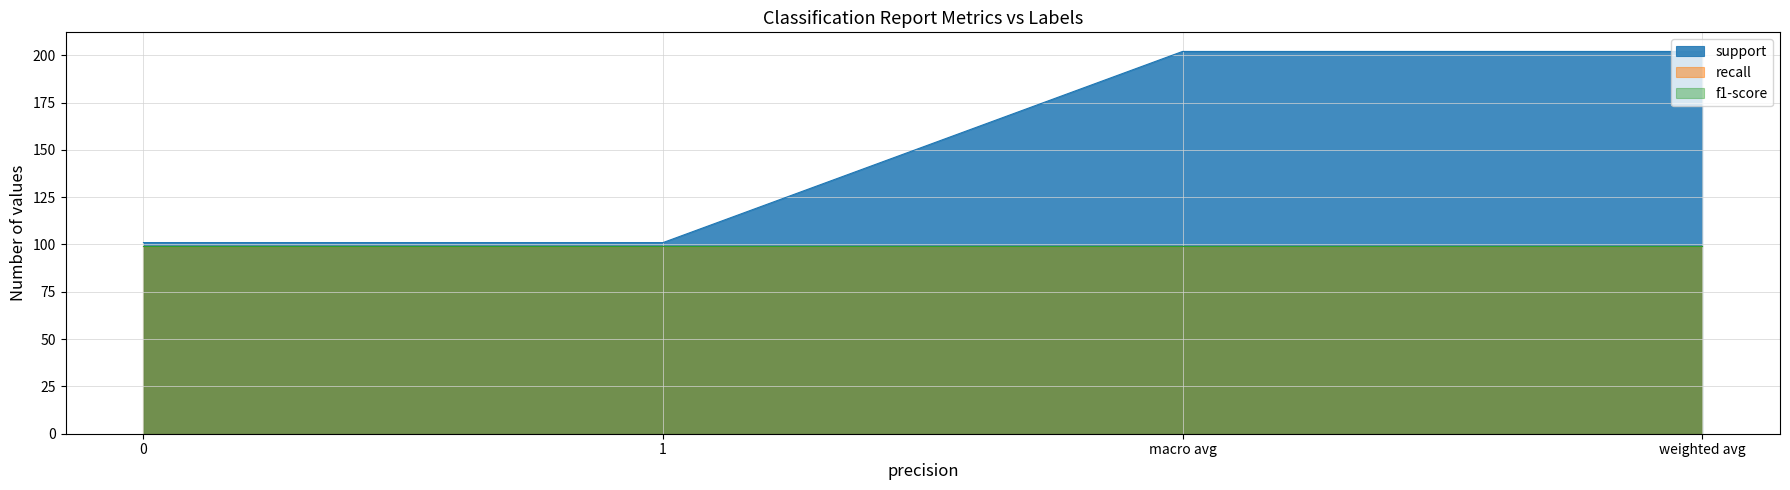

What is the average value of the support series?

151.5